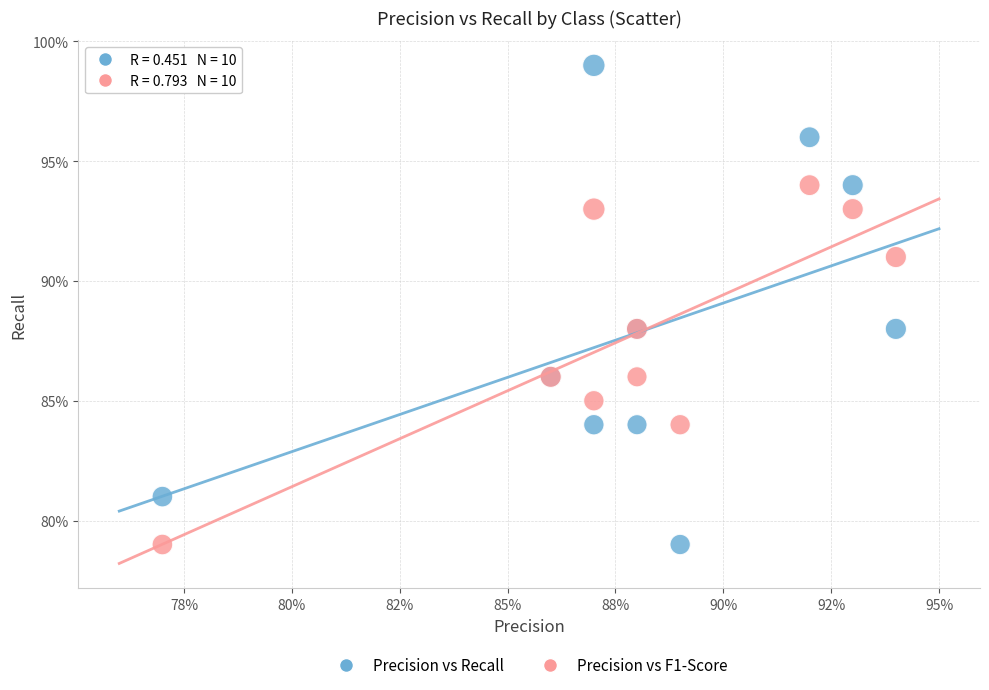

What are all the series names shown in the legend?

Precision vs Recall, Precision vs F1-Score